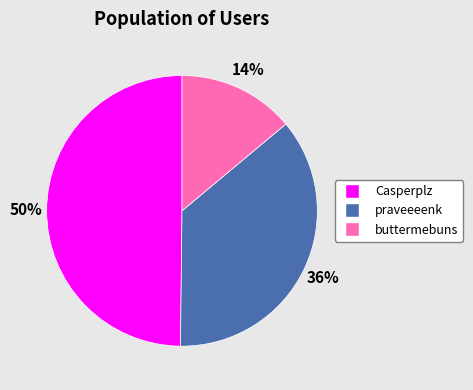

Count the number of slices in the pie.

3